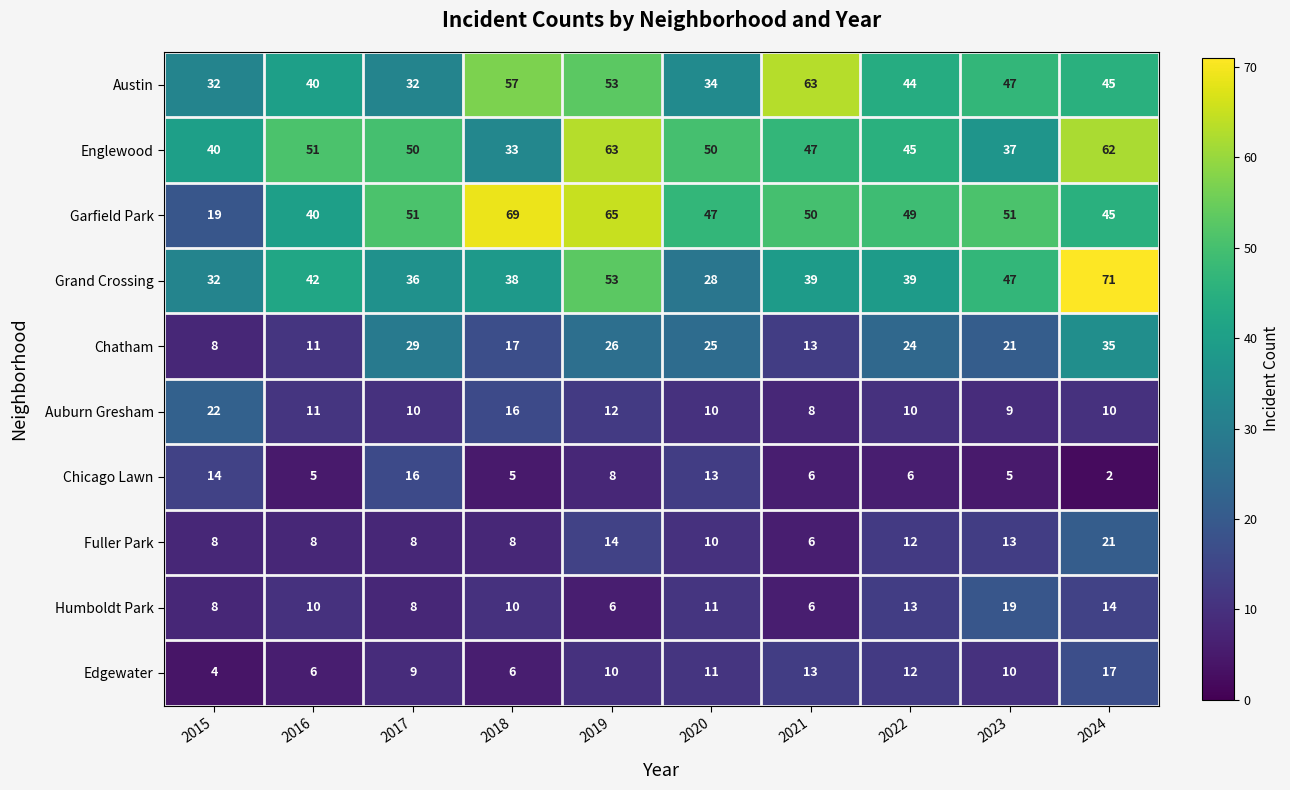

What is the total value across all series at 2021?

251